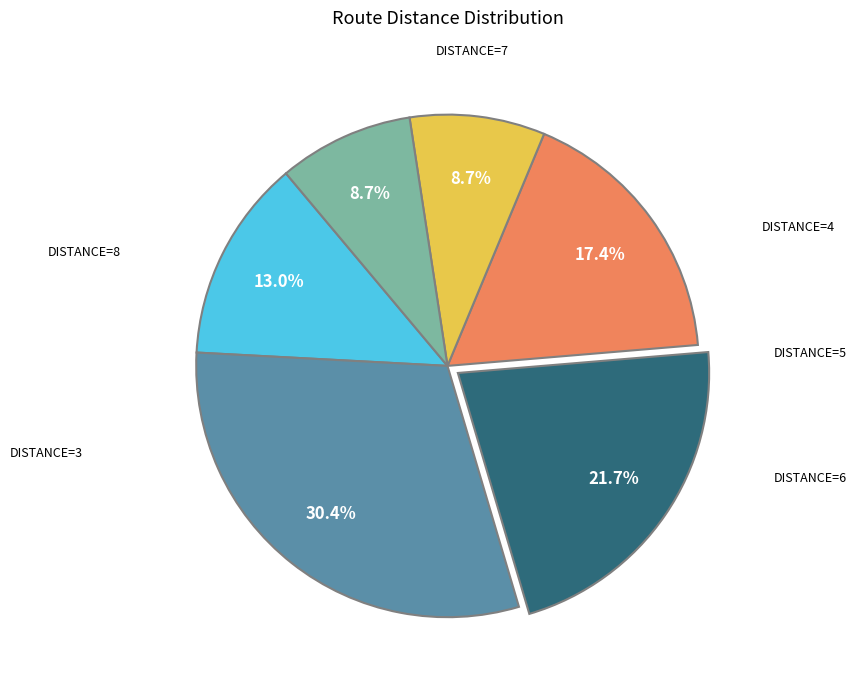

Is there any slice that represents more than half of the pie?

No